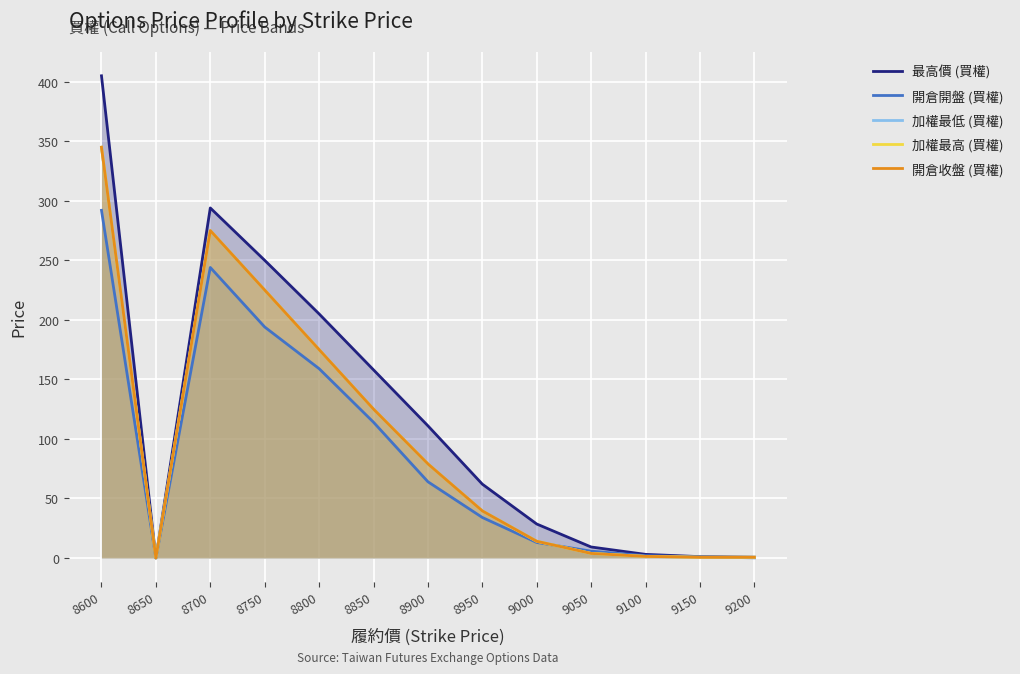

What is the value of the 開倉開盤 (買權) point at the 7th from the left?

64.0